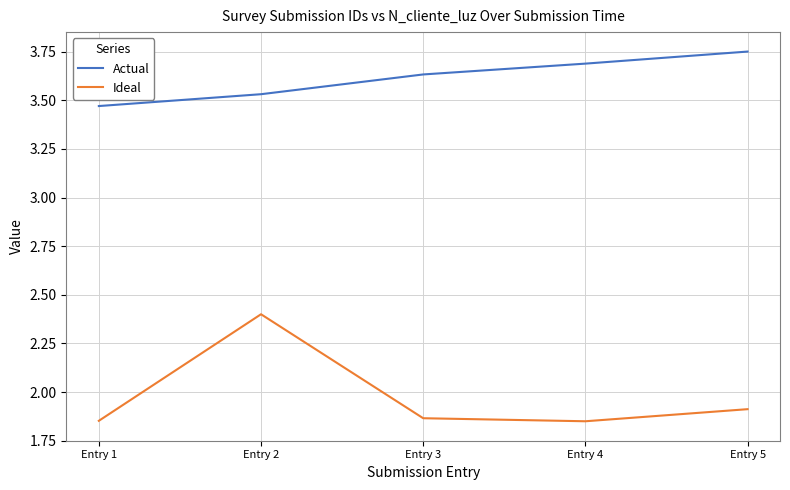

True or false: Actual and Ideal cross at least once.

False